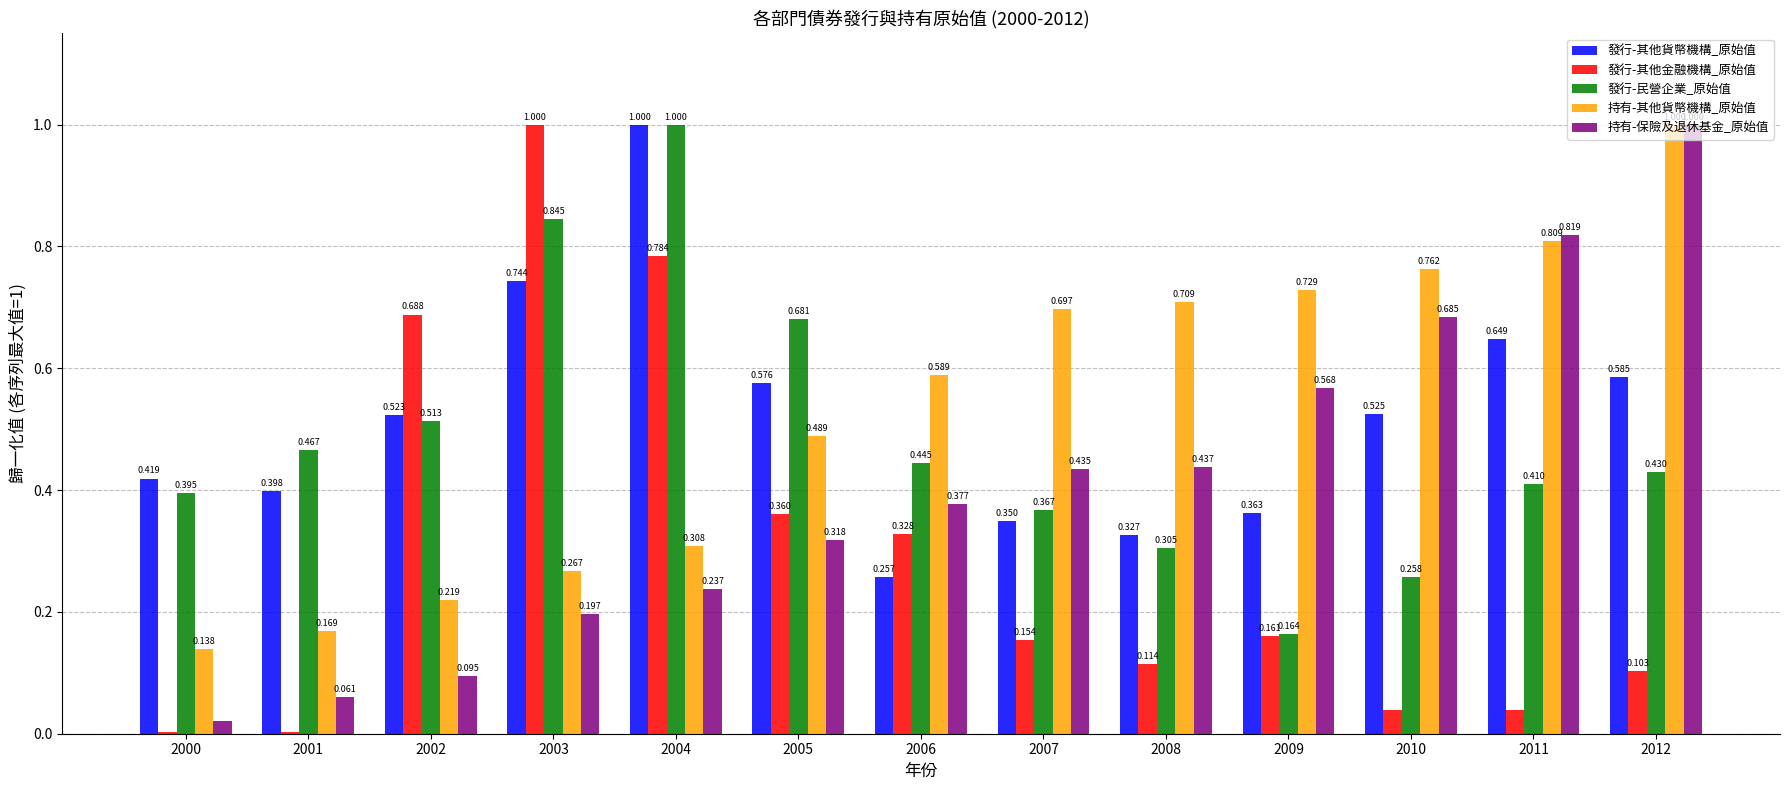

How many 持有-其他貨幣機構_原始值 values are between 0 and 1?

13